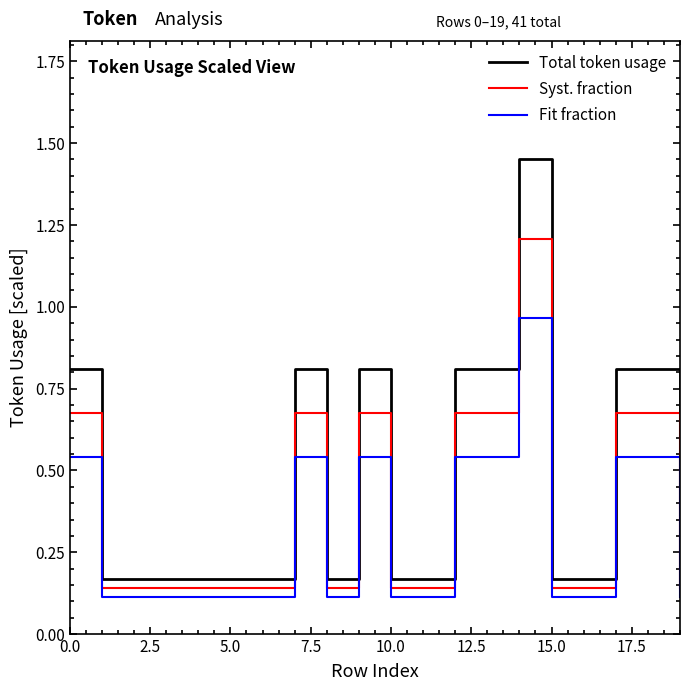

True or false: Syst. fraction has more than 0 points higher than both neighbors.

True